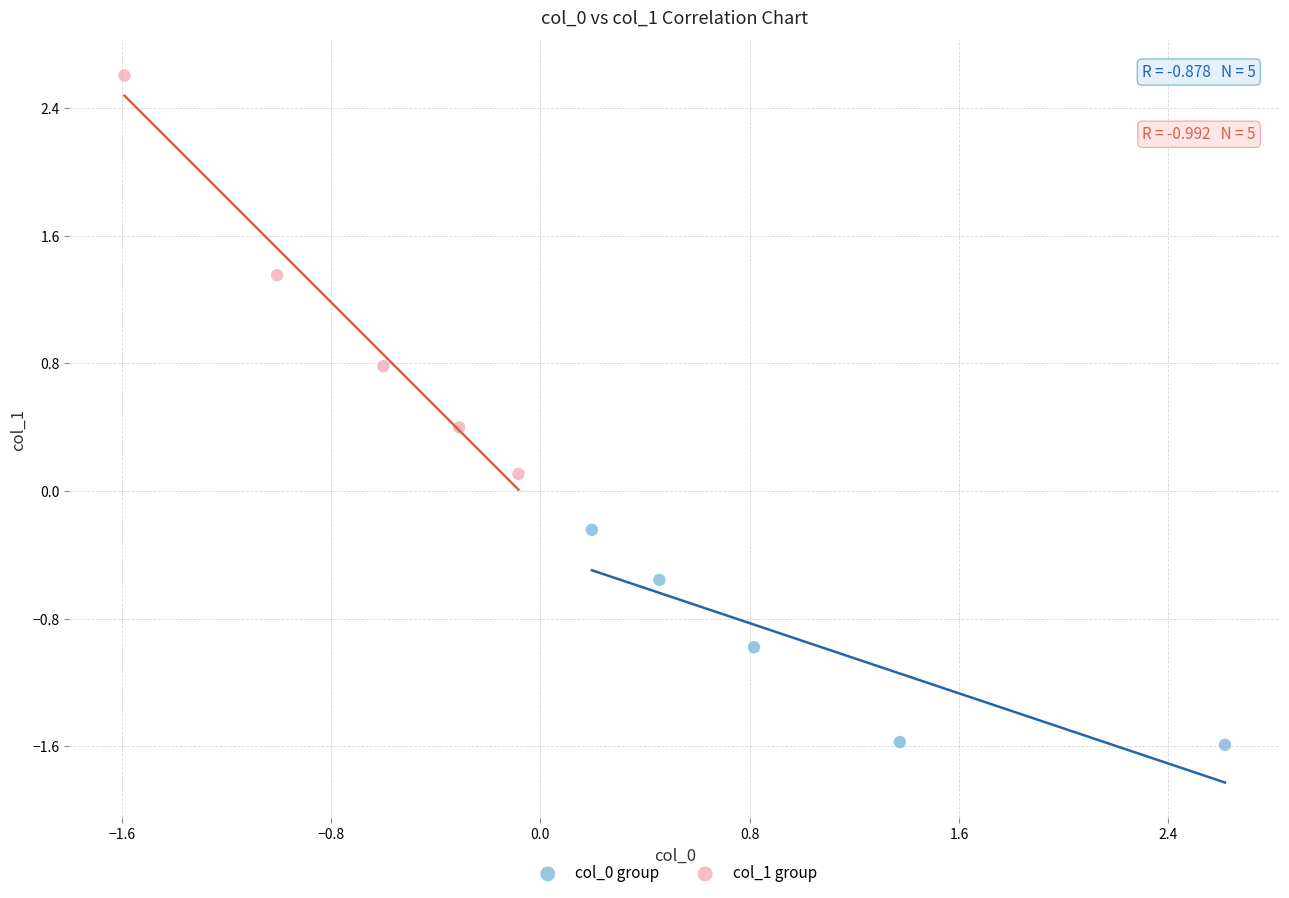

What are all the series names shown in the legend?

col_0 group, col_1 group